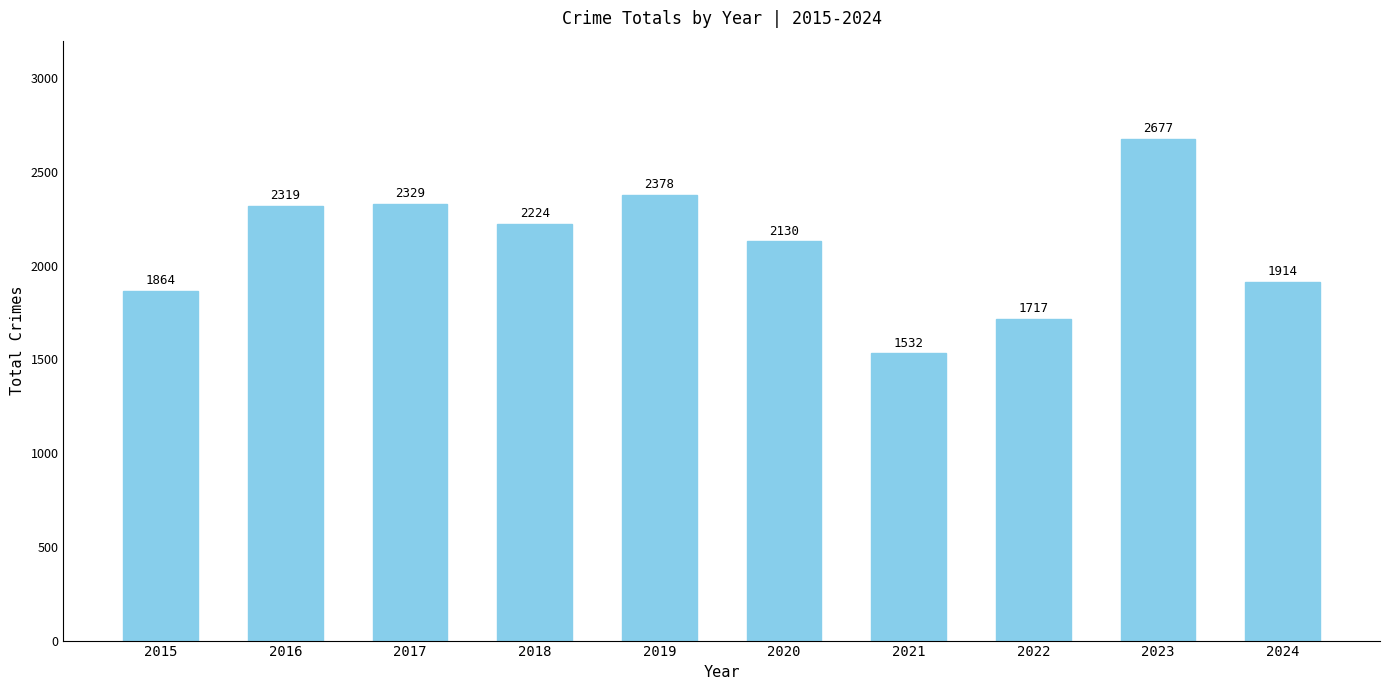

How many series are shown in this chart?

1